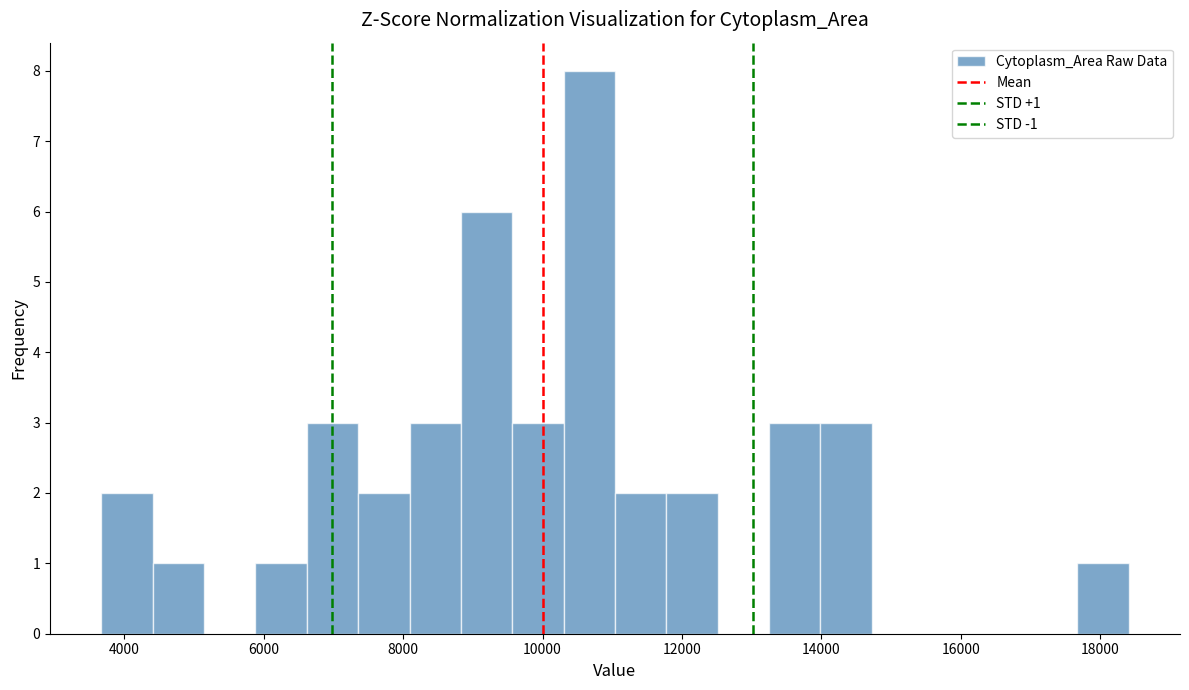

Read against the x-axis, roughly where is the centre of the tallest bar?

10600